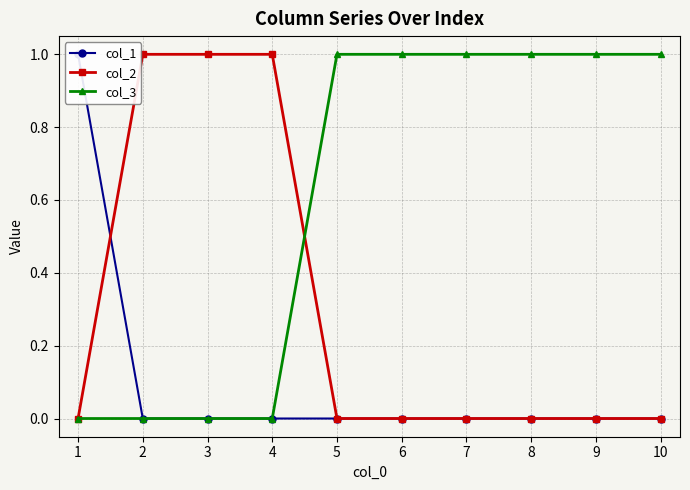

Reading left to right, transcribe all the data shown in this chart.

col_1: 1	0	0	0	0	0	0	0	0	0
col_2: 0	1	1	1	0	0	0	0	0	0
col_3: 0	0	0	0	1	1	1	1	1	1